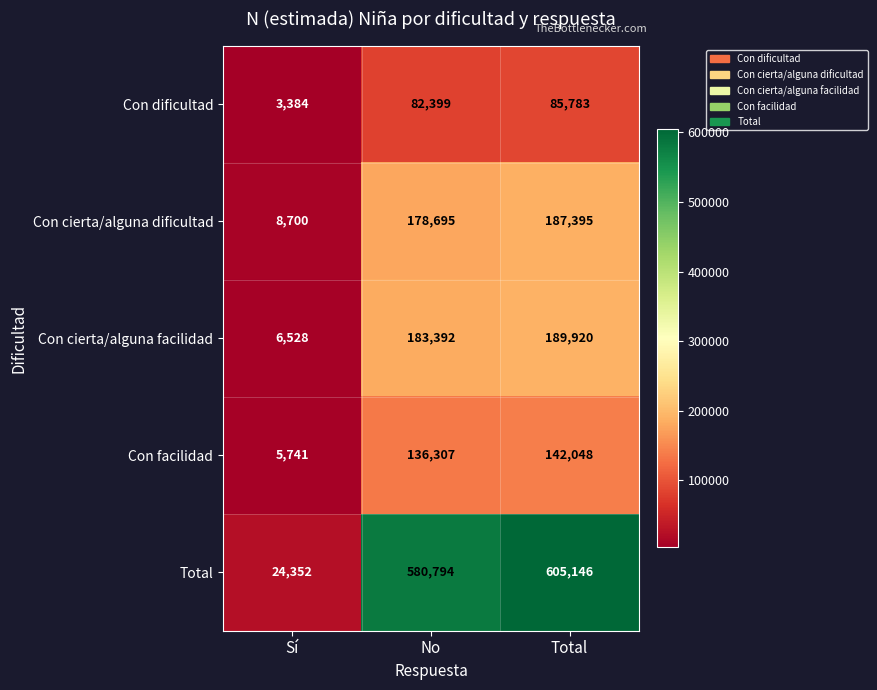

What is the difference between the highest and lowest values at Total?

519363